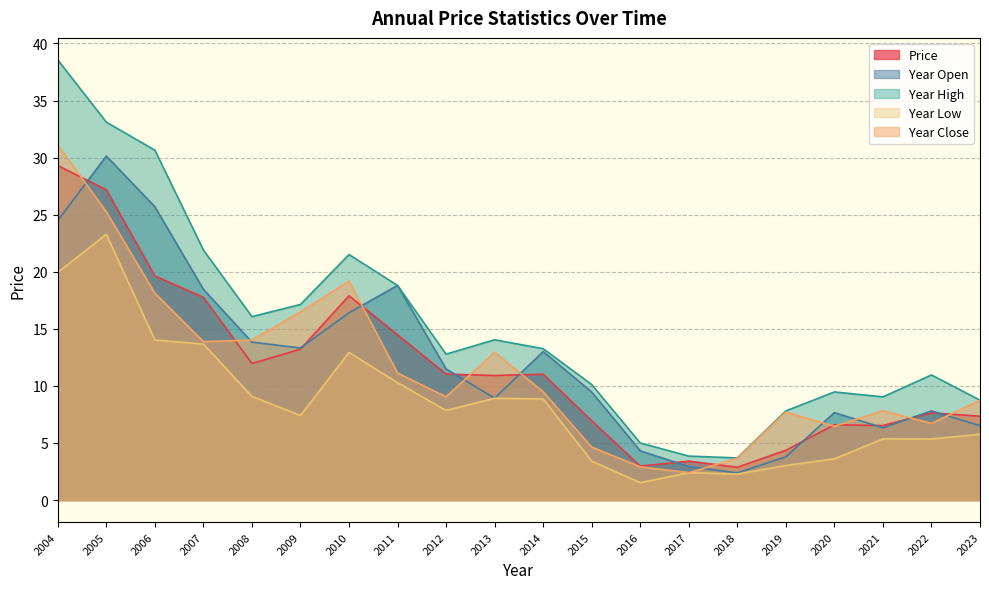

At which label is price closest to 16?

2011